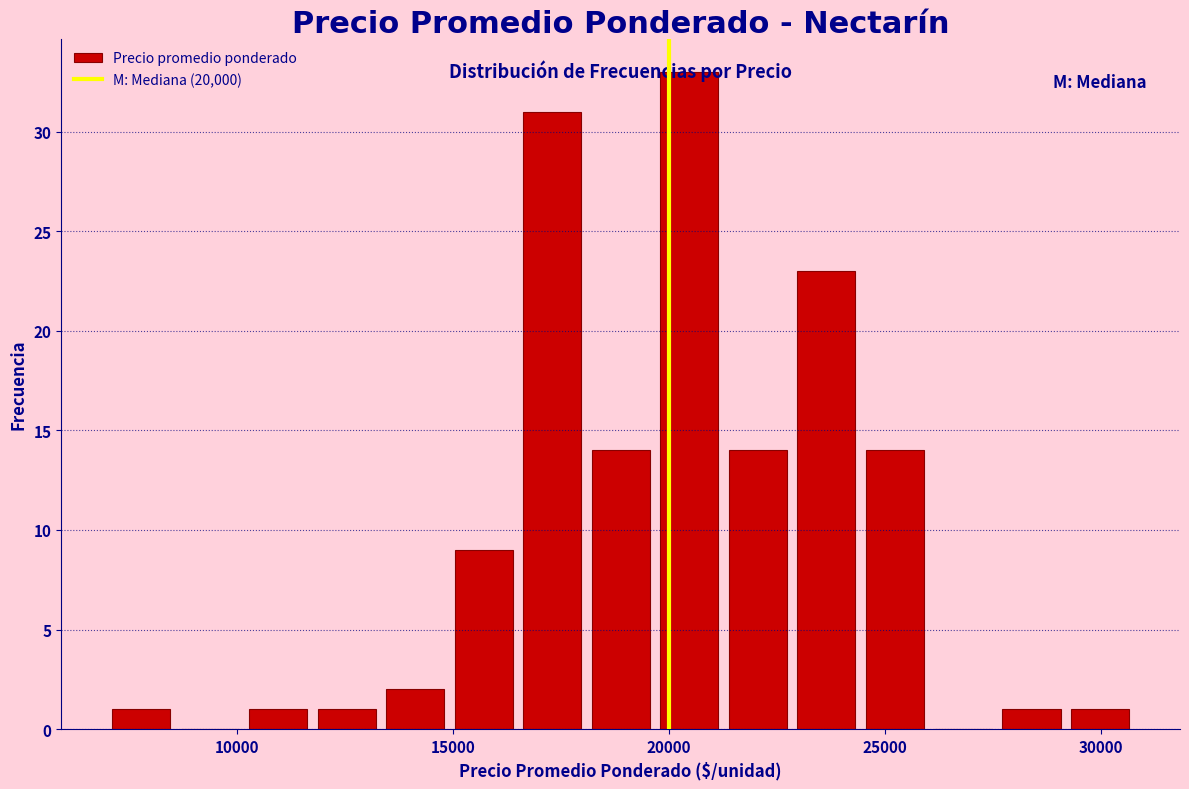

Read against the x-axis, roughly where is the centre of the tallest bar?

20500